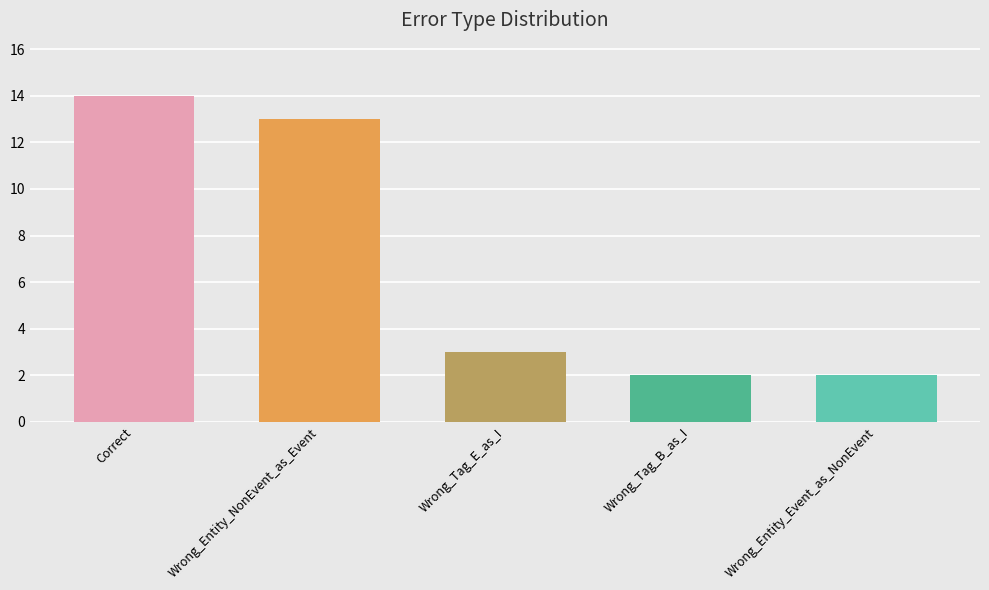

Reading left to right, what are all the values shown in this chart?

14	13	3	2	2